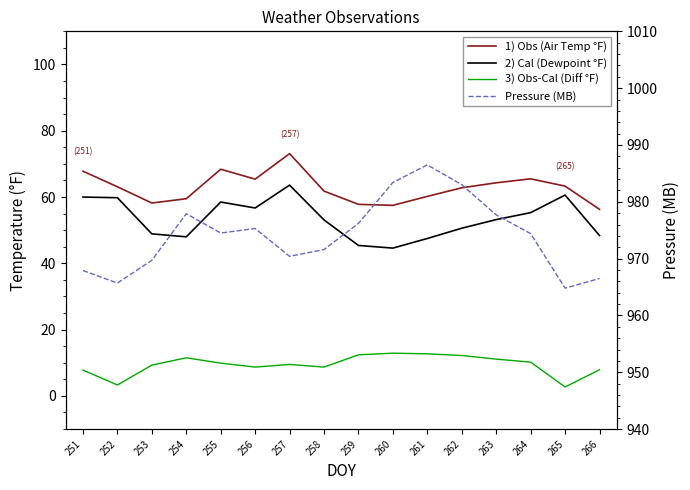

How many values in the 2) Cal (Dewpoint °F) series exceed 53?

9